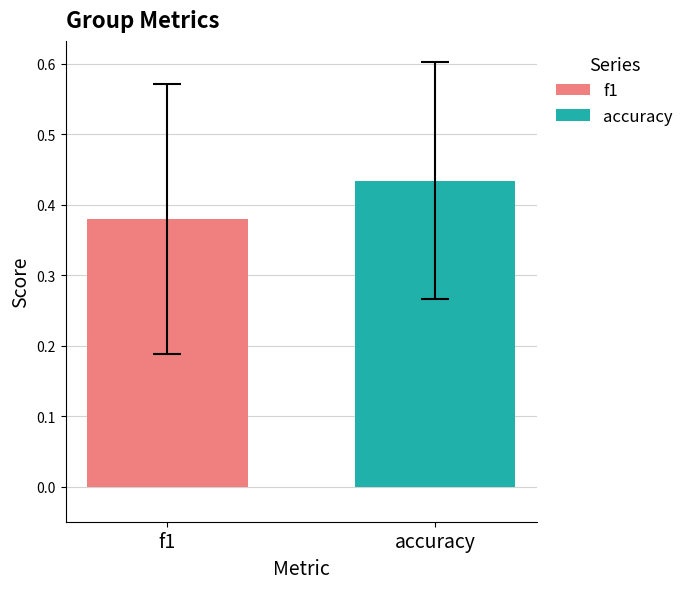

List the series in order of their overall mean, highest first.

accuracy, f1